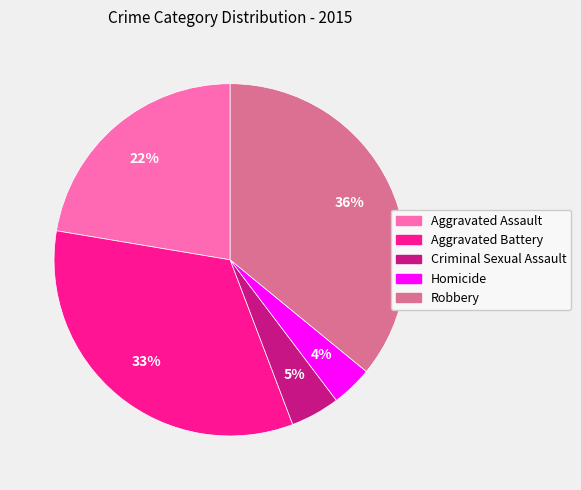

Is it true that Aggravated Assault is 36% of the pie?

False